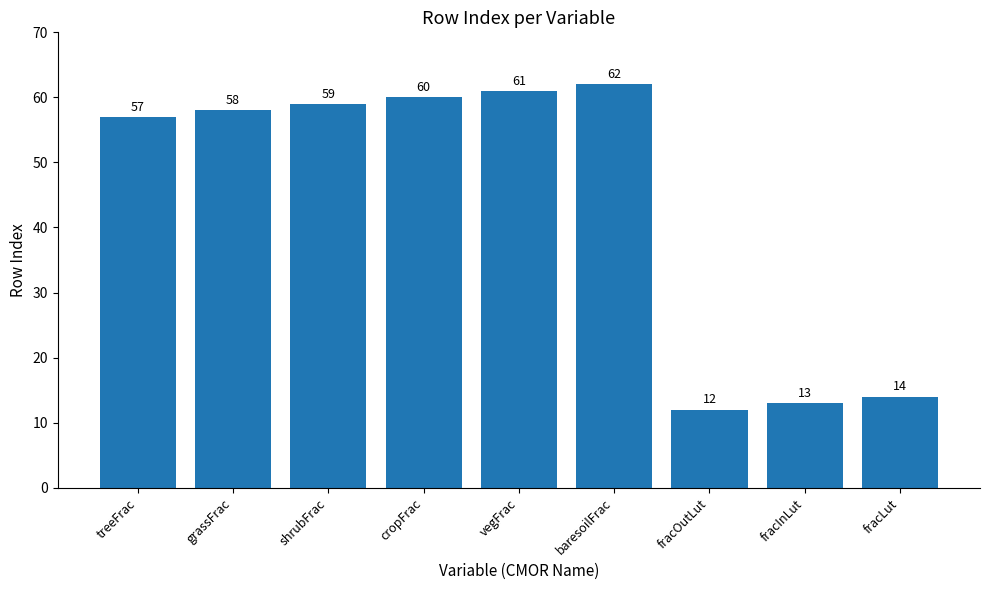

Where is the data nearest to the value 37?

treeFrac